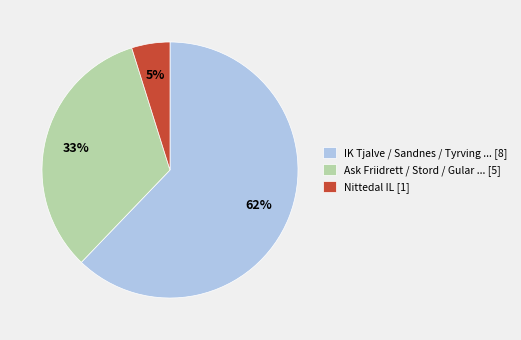

Rank the categories by value from highest to lowest.

IK Tjalve / Sandnes / Tyrving ... [8], Ask Friidrett / Stord / Gular ... [5], Nittedal IL [1]